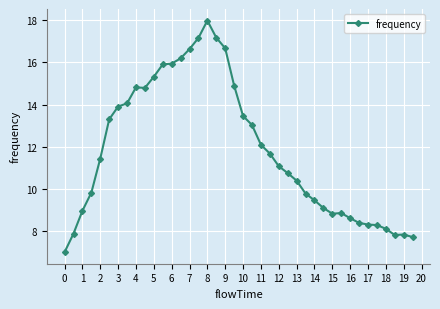

True or false: the data has more than 2 interior local peaks.

True